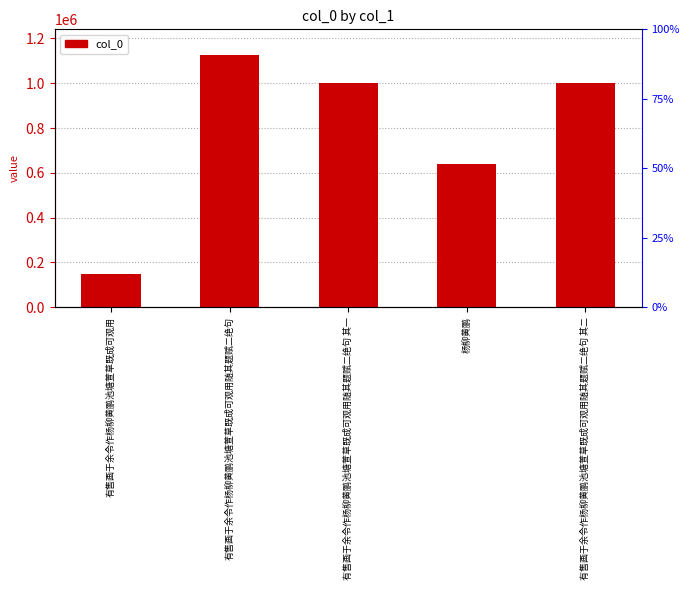

What is the label of the 4th bar from the right?

有售画于余令作杨柳黄鹂池塘萱草既成可观用随其题赋二绝句